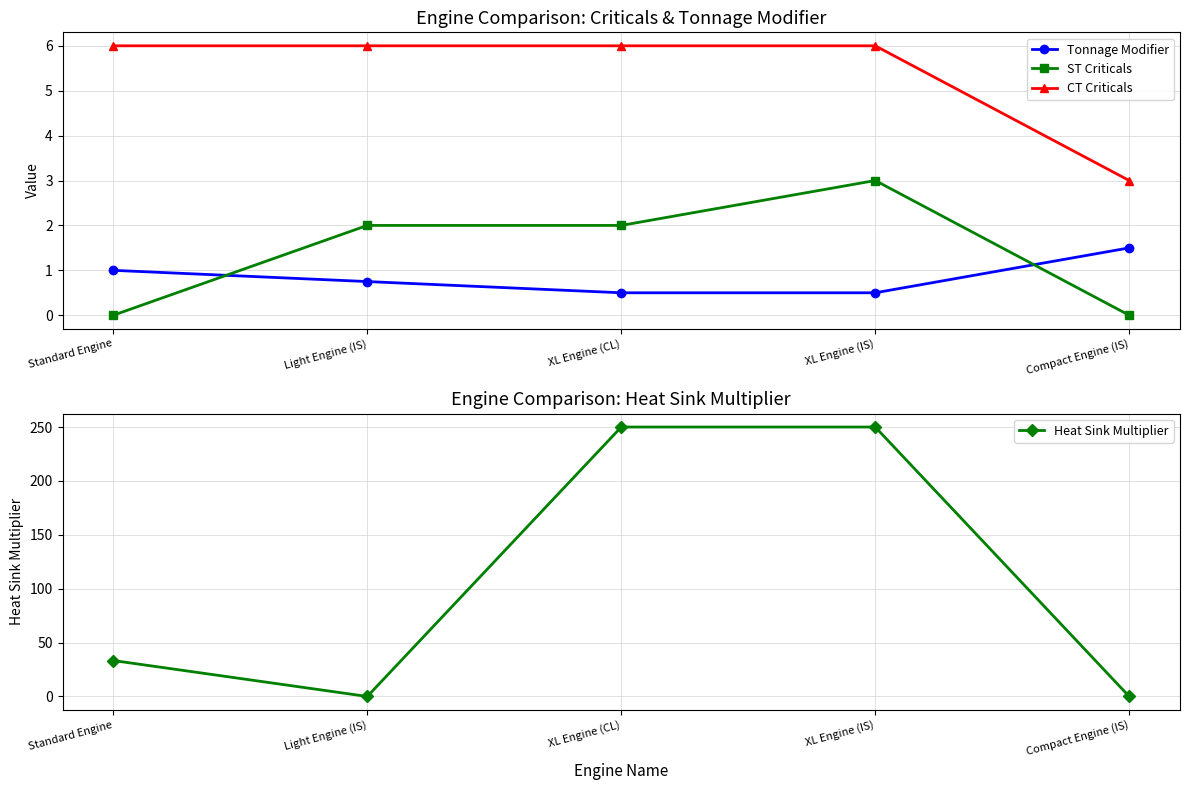

True or false: ST Criticals has more than 1 points higher than both neighbors.

False